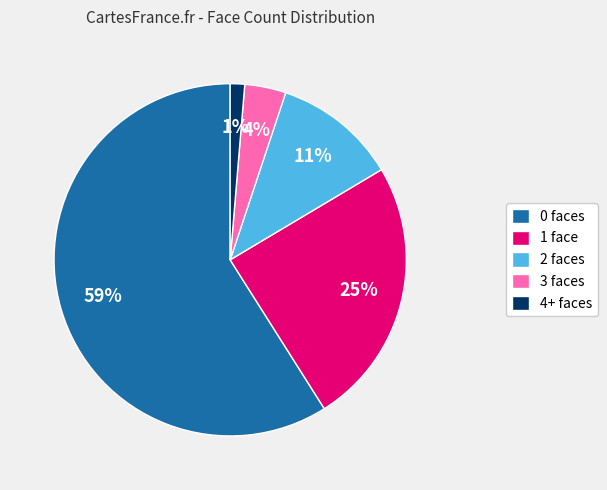

To the nearest percent, what portion does 3 represent?

4%